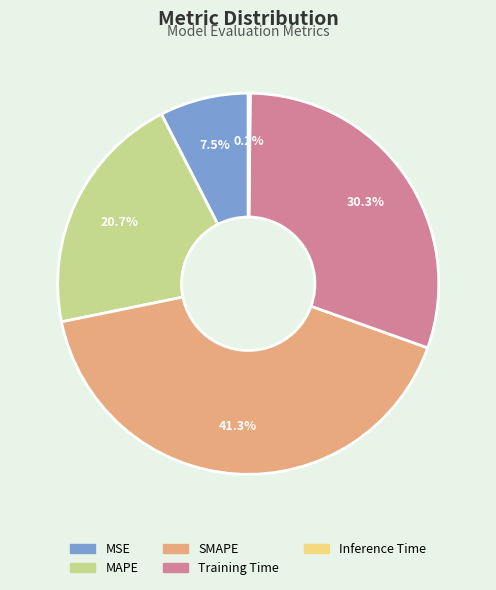

To the nearest percent, what is the difference between the largest and smallest slice percentages?

41%